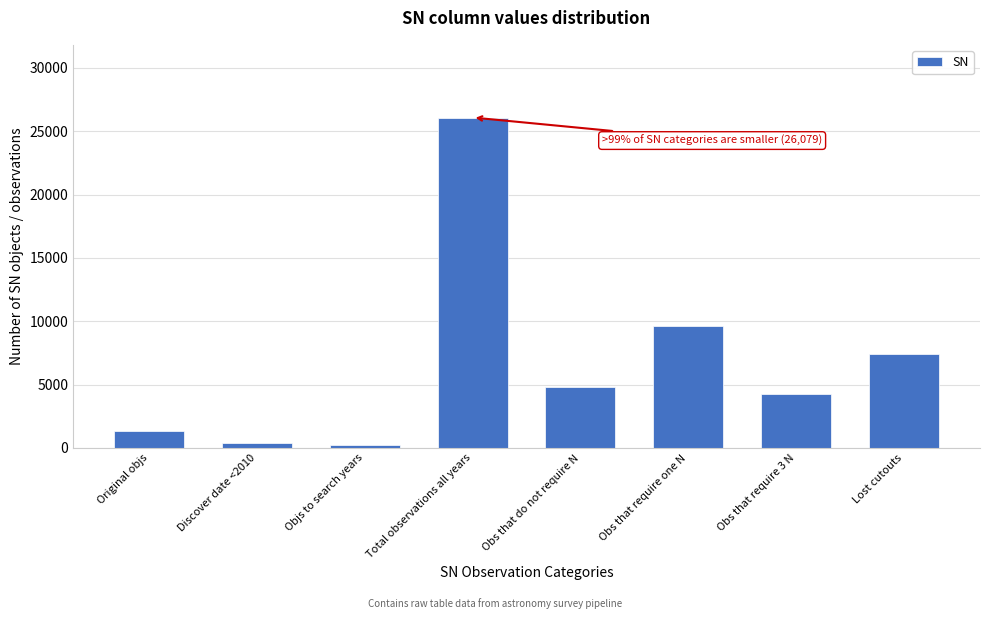

Reading right to left, transcribe all the data shown in this chart.

7399	4242	9648	4790	26079	207	397	1372